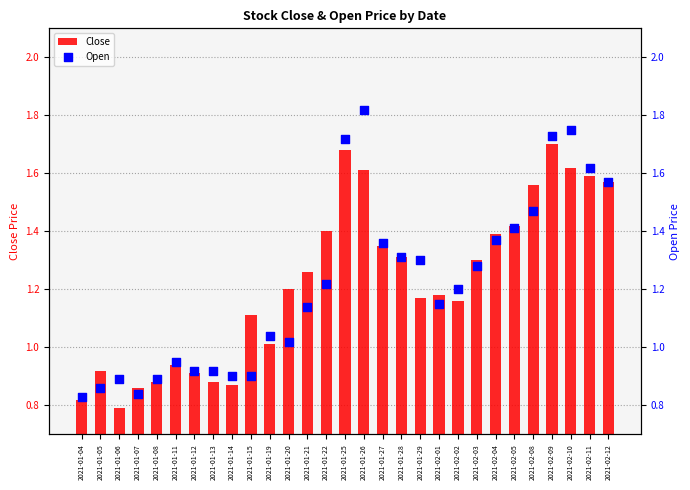

What is the total value across all series at 2021-01-21?

2.4